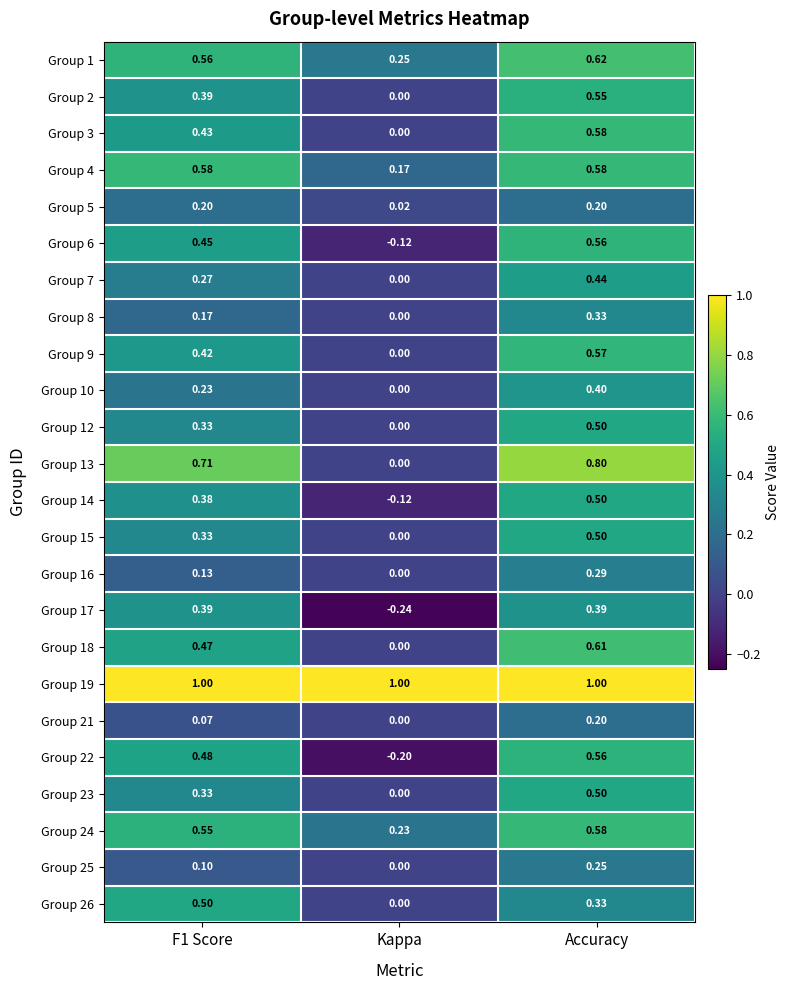

Which category has the highest value in the Group 12 series?

Accuracy